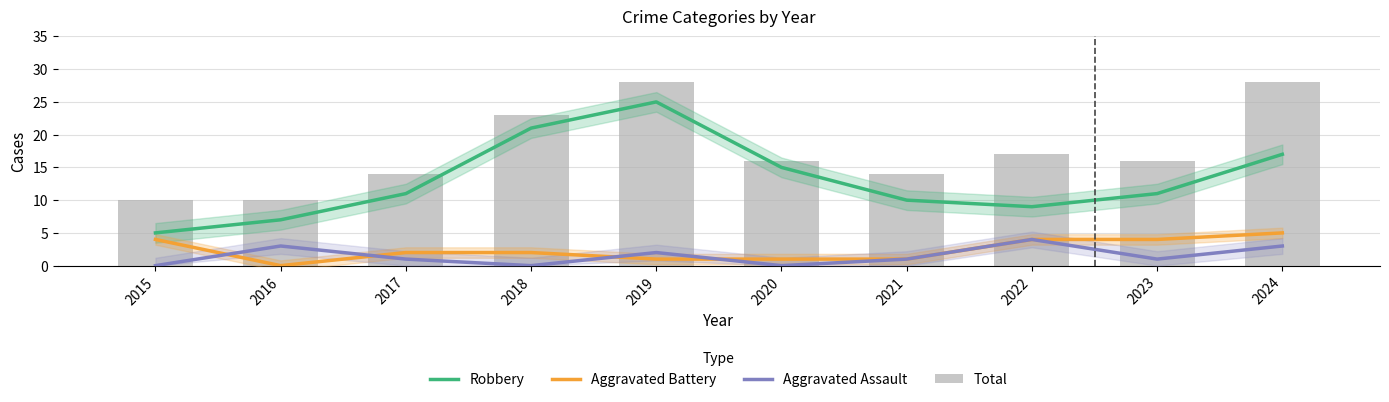

The value of Aggravated Assault at 2020 is 0. True or false?

True